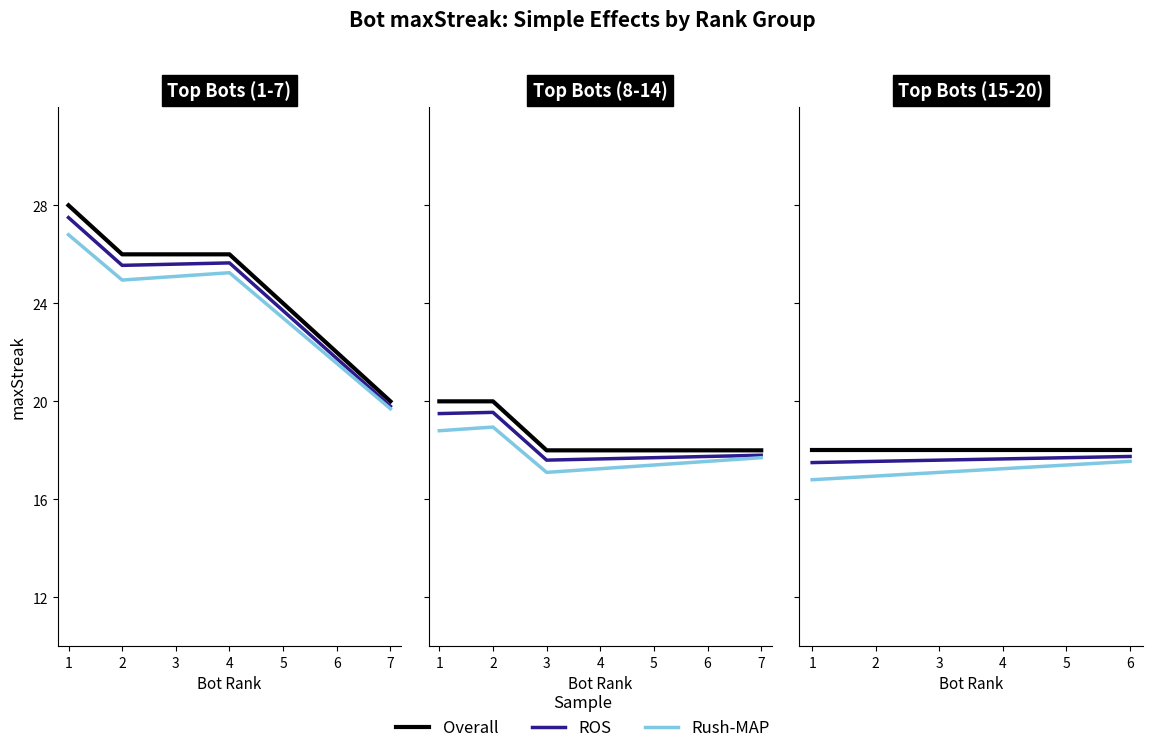

Which series changed the most between 1 and 4?

Rush-MAP